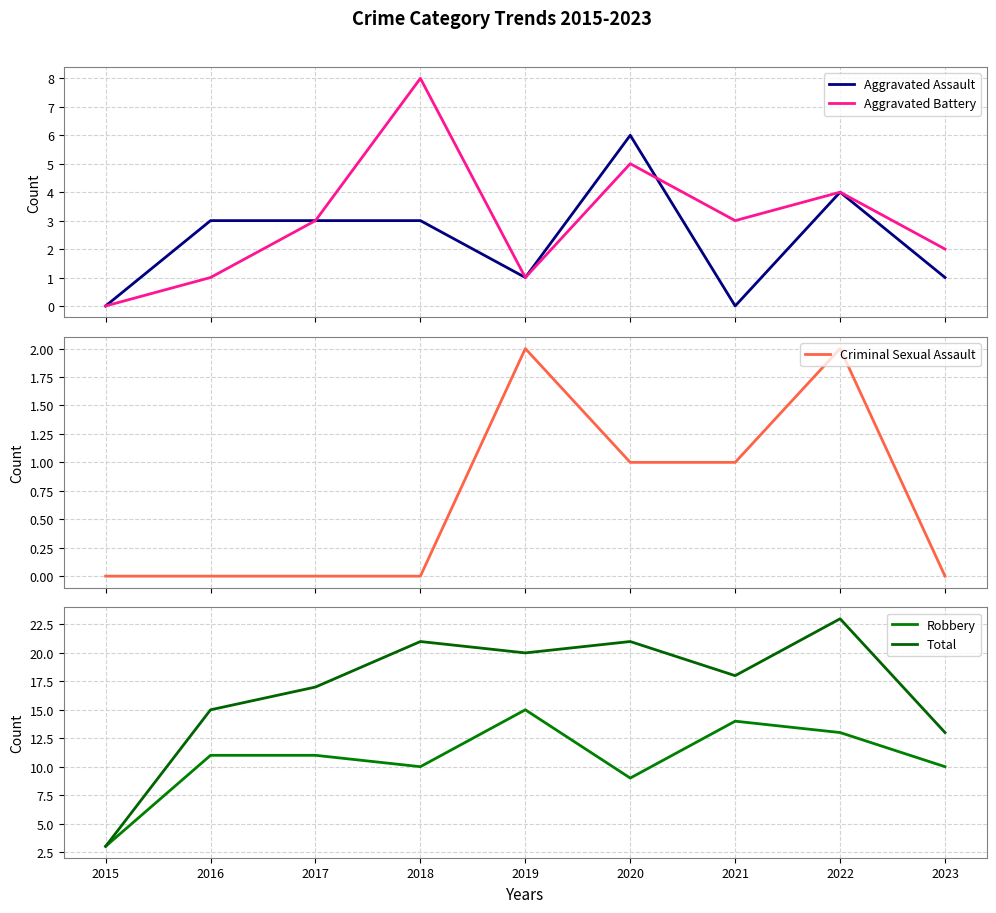

True or false: Total and Robbery cross at least once.

False